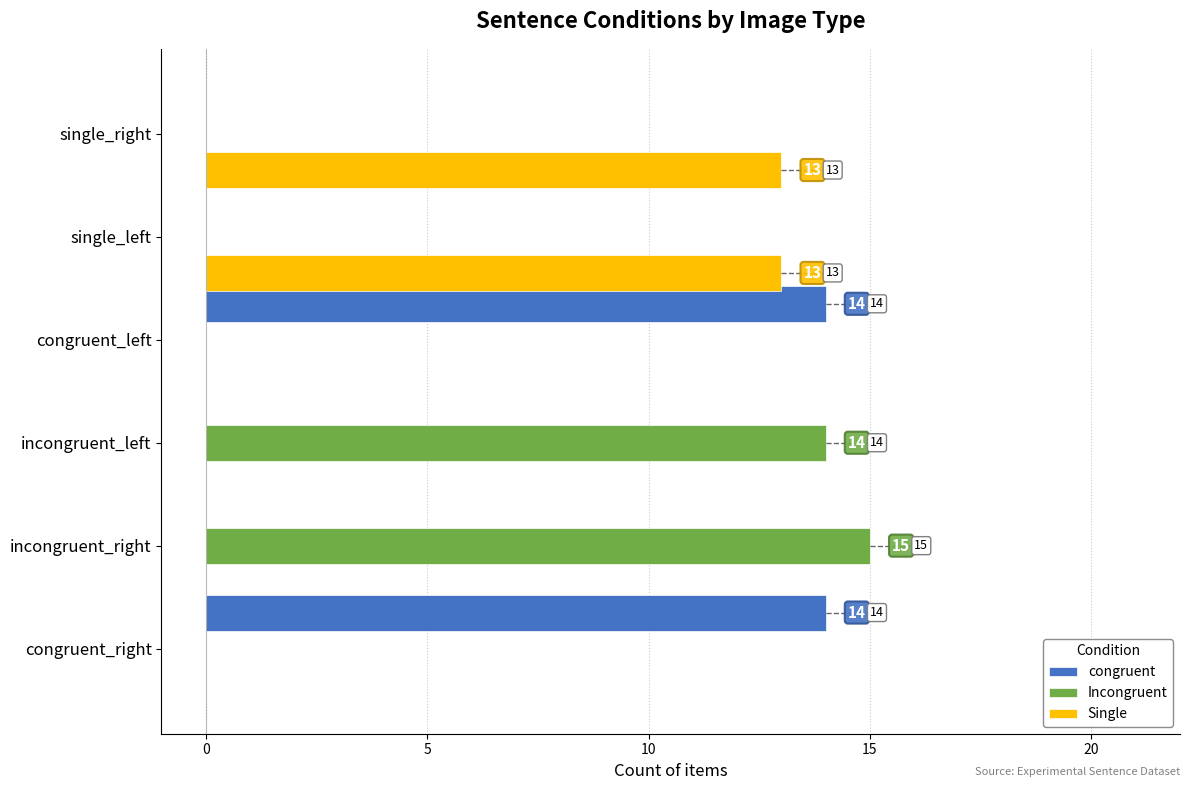

At which label does Incongruent reach its peak?

incongruent_right